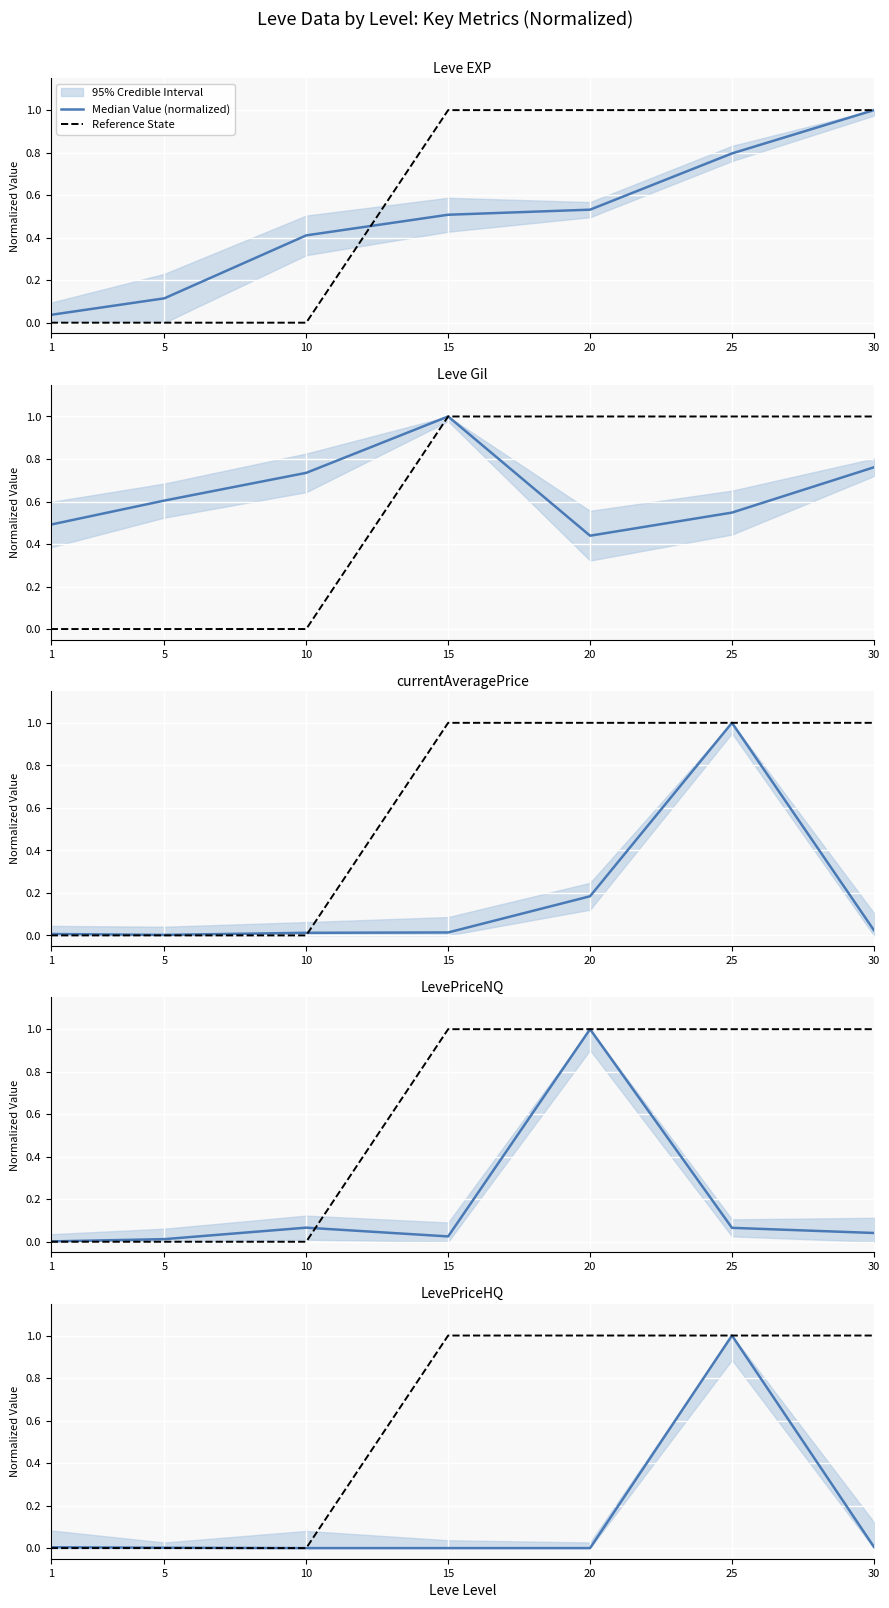

True or false: Reference State and Median Value (normalized) intersect in this chart.

False